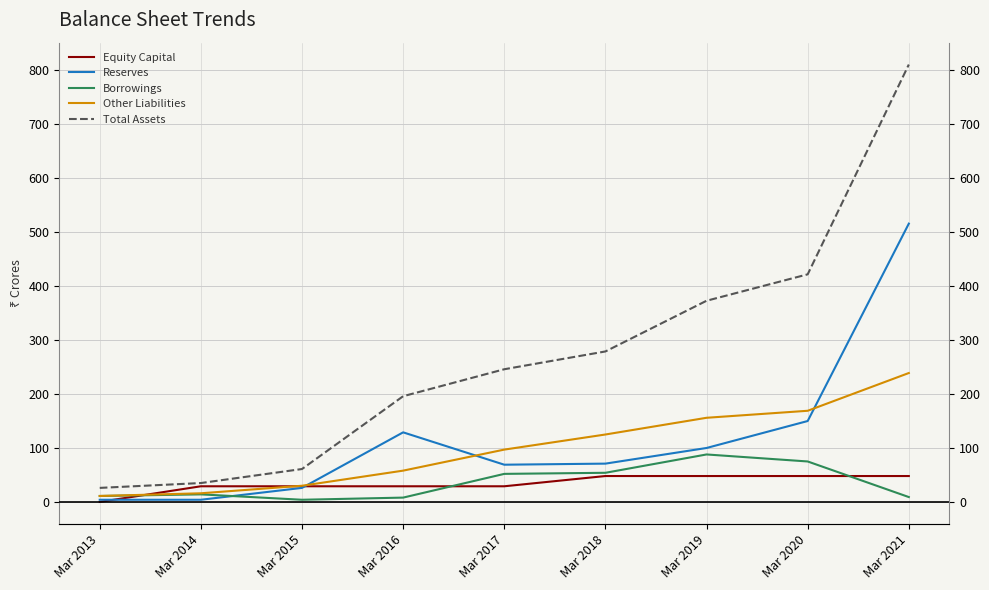

True or false: Equity Capital has a value of 29 at Mar 2017.

True